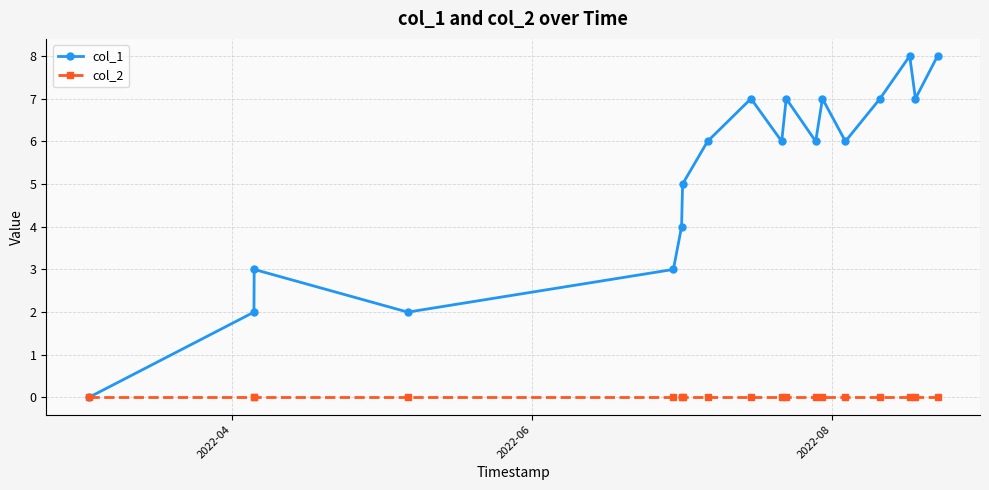

How many interior local valleys does the col_1 series have?

5